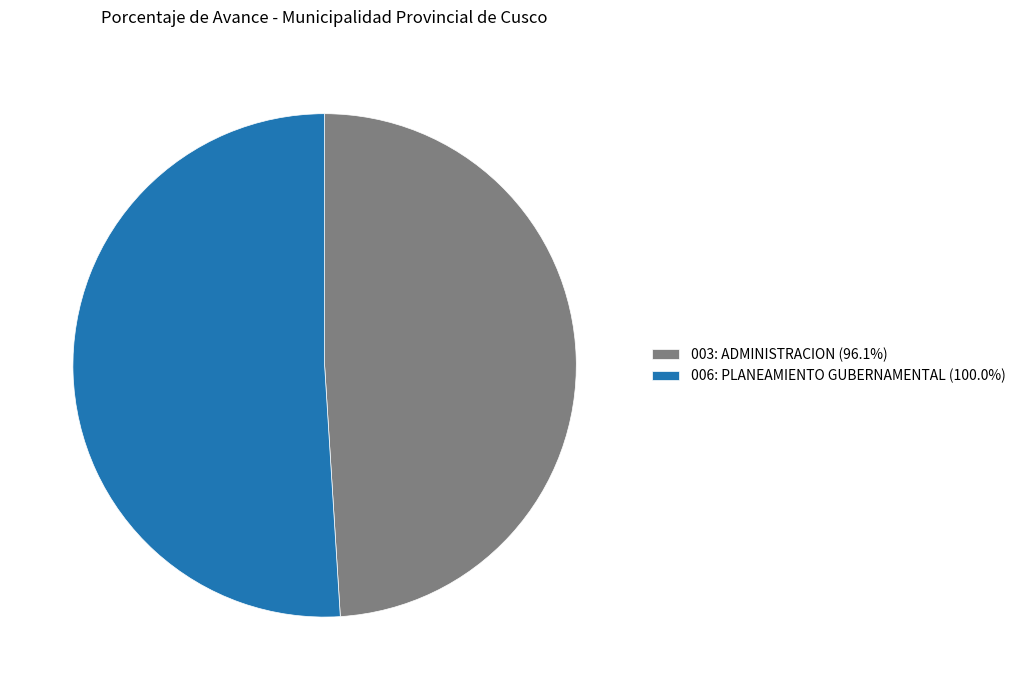

What is the ratio of the value at 006: PLANEAMIENTO GUBERNAMENTAL (100.0%) to the value at 003: ADMINISTRACION (96.1%)?

1.0